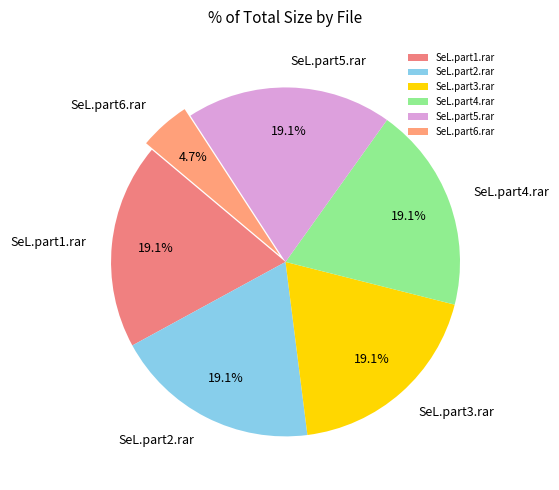

True or false: SeL.part1.rar accounts for 24% of the total.

False